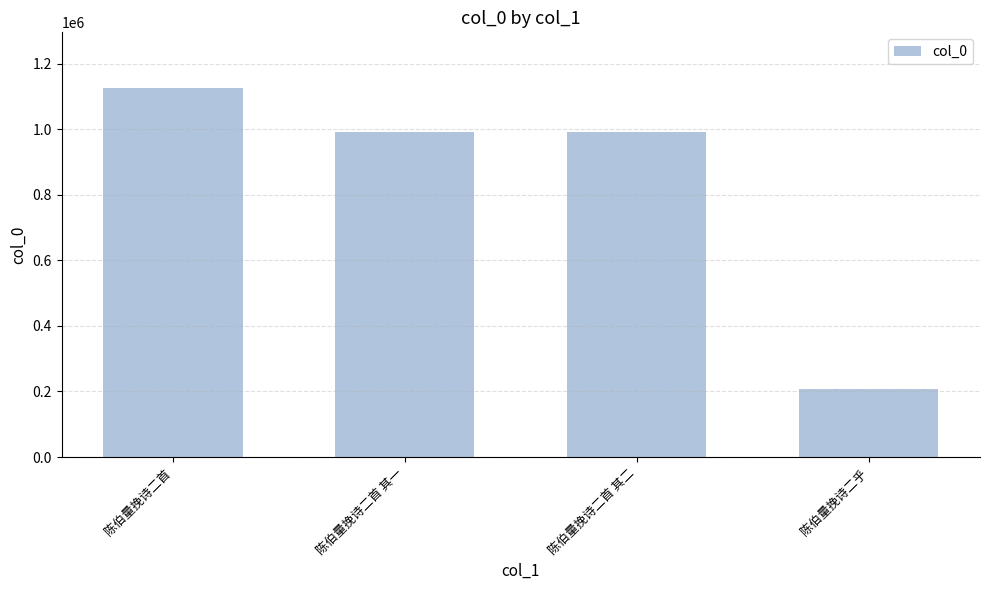

The value at 陈伯量挽诗二首 其一 is 990180. True or false?

True